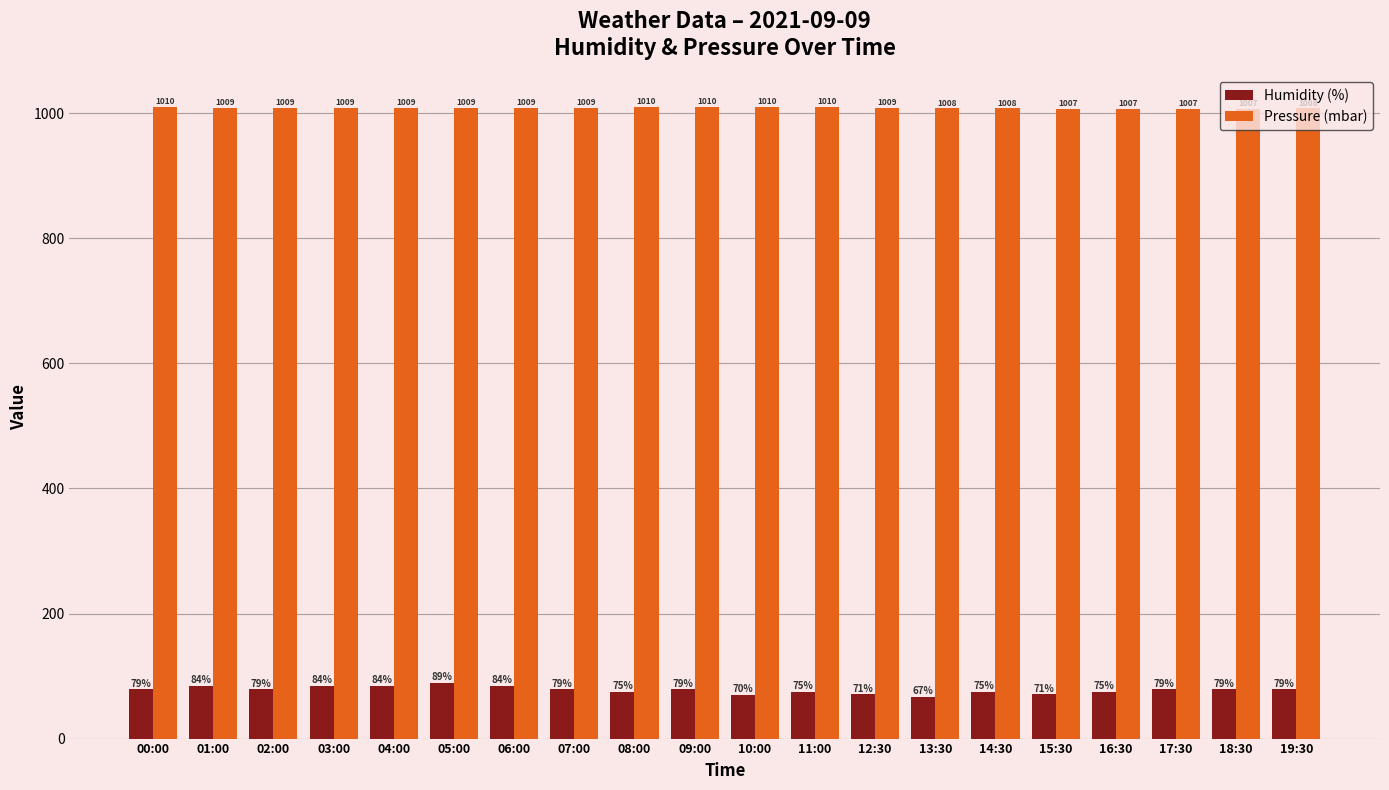

At which category does the chart reach its minimum across all series?

13:30